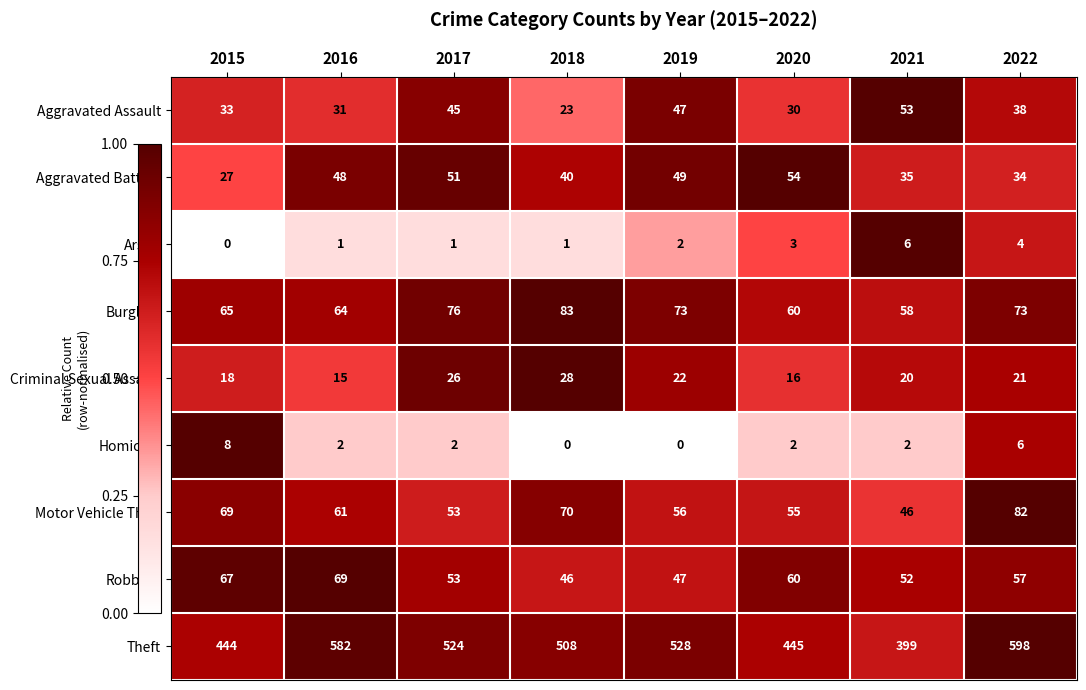

Rank the series by their maximum value, from highest to lowest.

Theft, Burglary, Motor Vehicle Theft, Robbery, Aggravated Battery, Aggravated Assault, Criminal Sexual Assault, Homicide, Arson